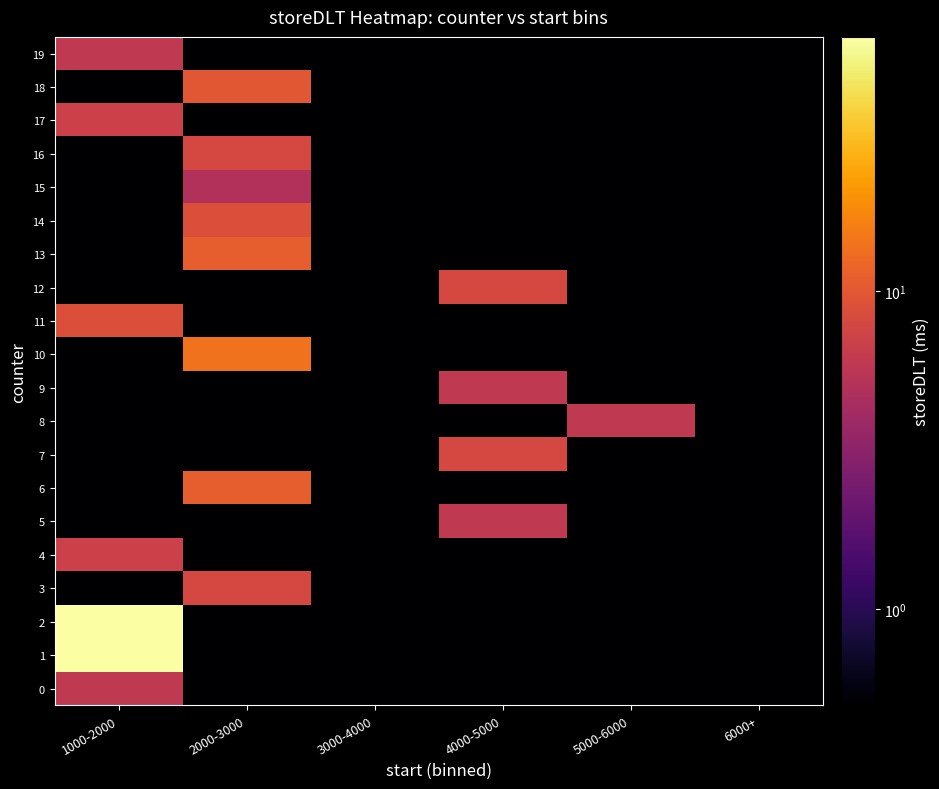

Which series changed the most between 1000-2000 and 3000-4000?

1